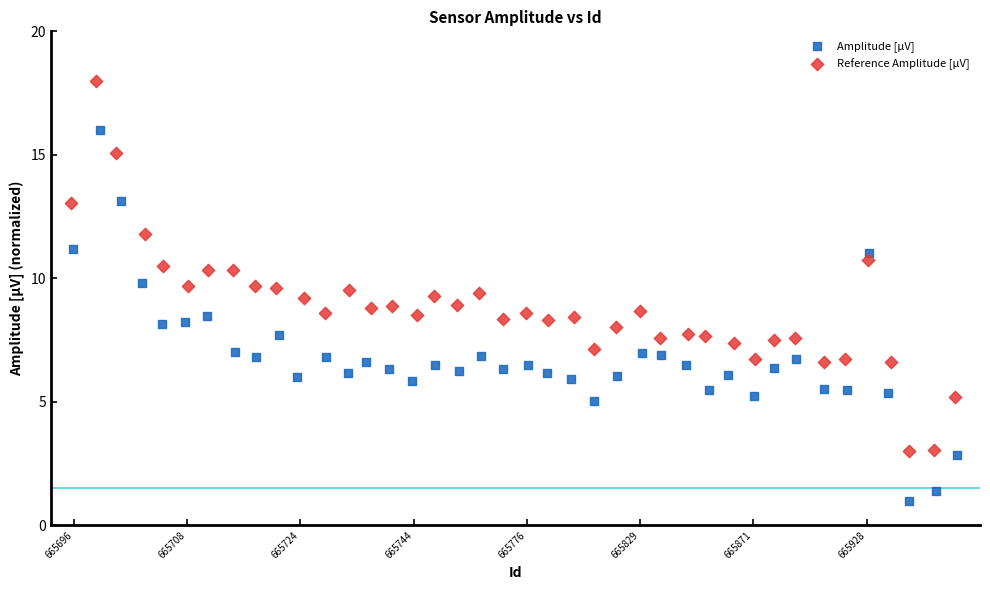

Which series reaches the minimum Y coordinate?

Amplitude [µV]